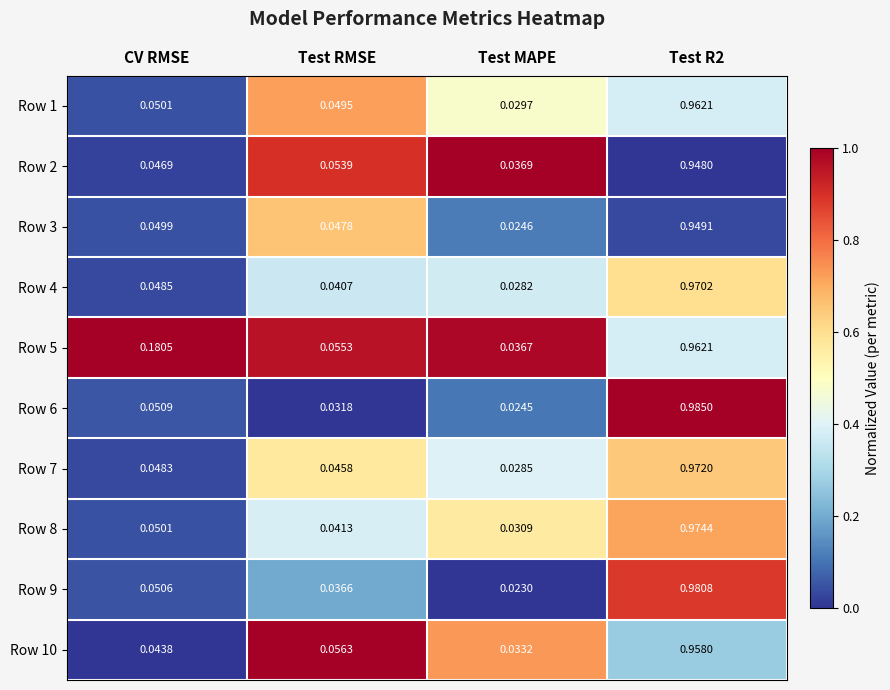

At Test MAPE, list the series in order from smallest to largest.

Row 9, Row 6, Row 3, Row 4, Row 7, Row 1, Row 8, Row 10, Row 5, Row 2